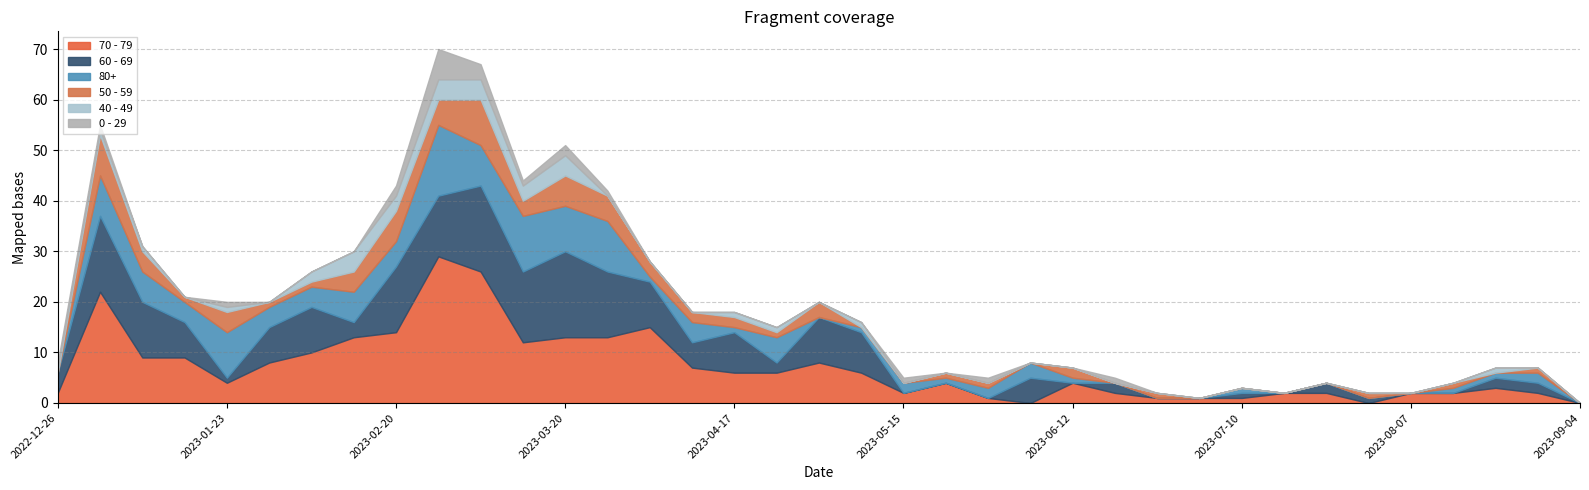

Which series has the widest spread of values?

70 - 79